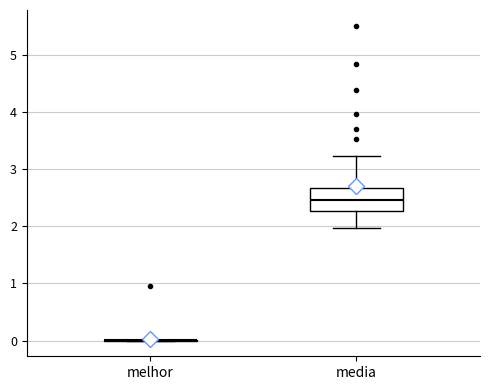

Which box is the tallest, from its lower edge to its upper edge?

media